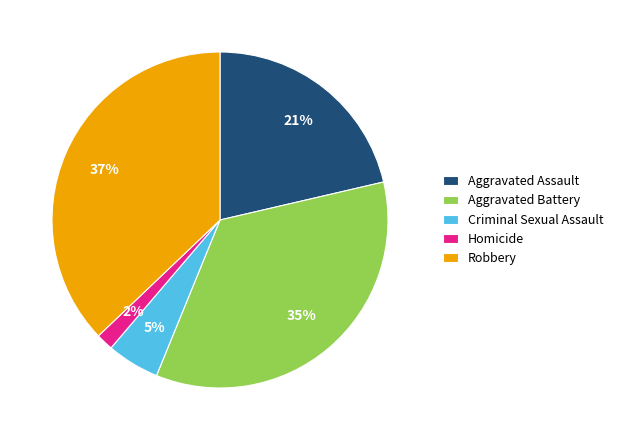

To the nearest percent, what is the average slice percentage?

20%